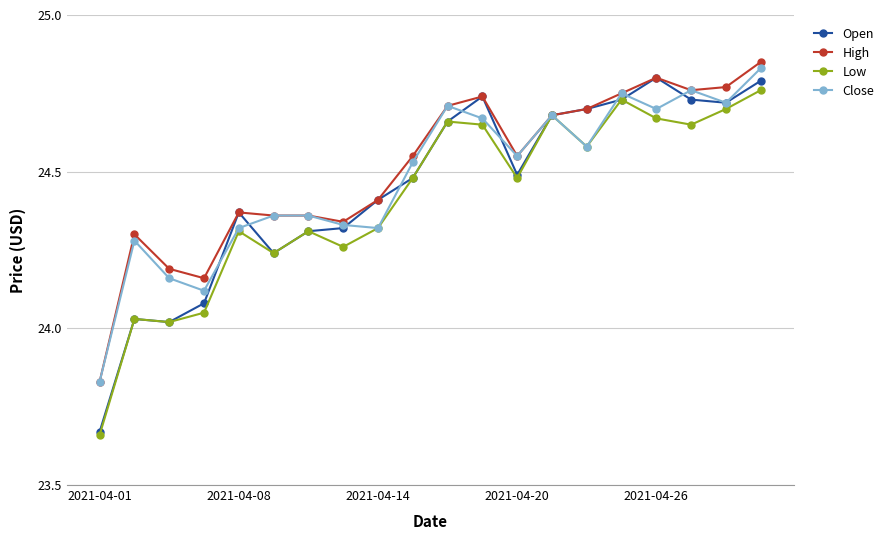

Is this an area chart (filled region under the line)?

No